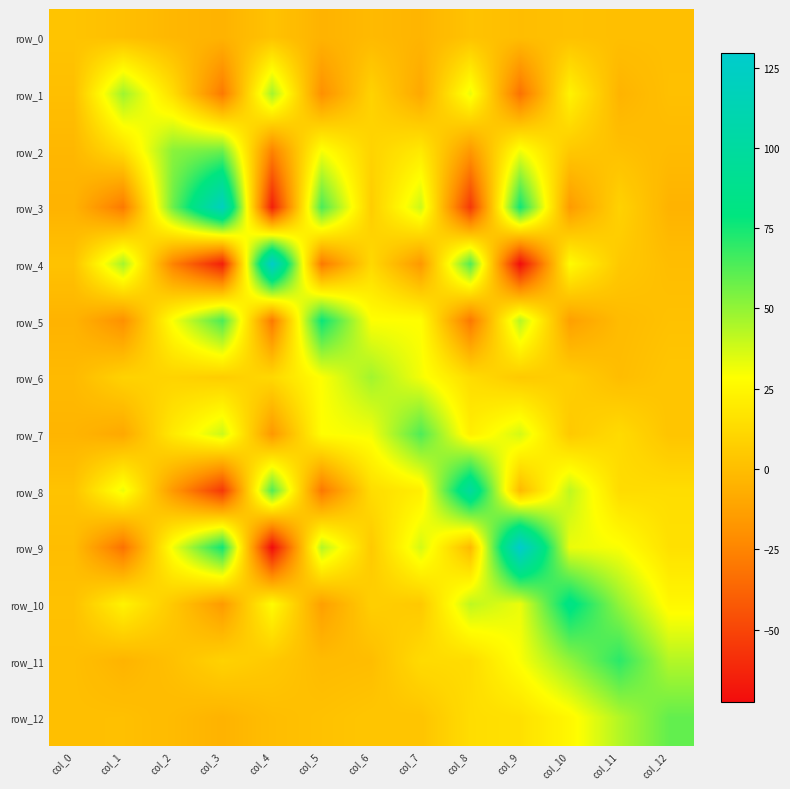

Which series has the largest total across all categories?

row_9